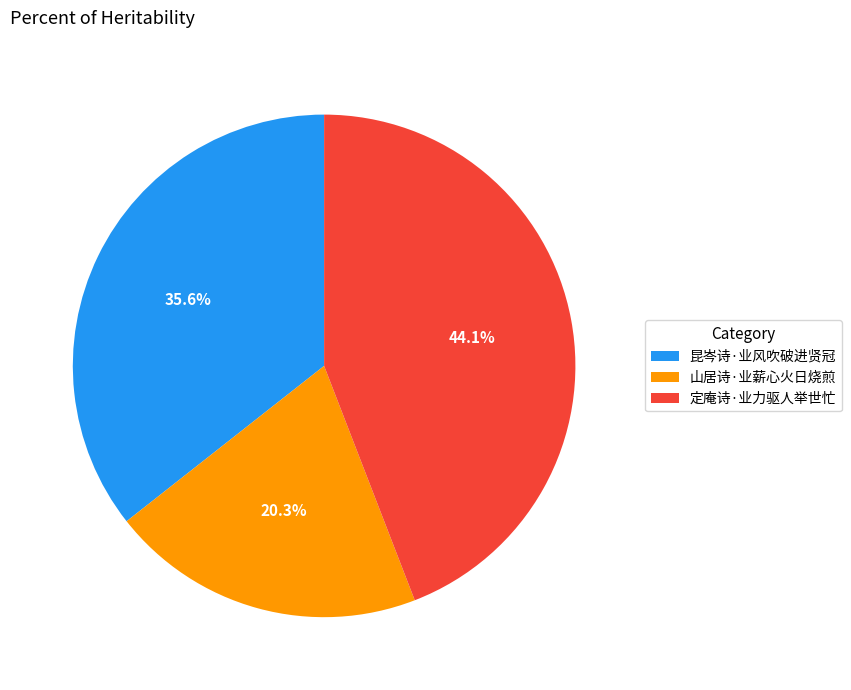

Which slice is the smallest?

山居诗·业薪心火日烧煎